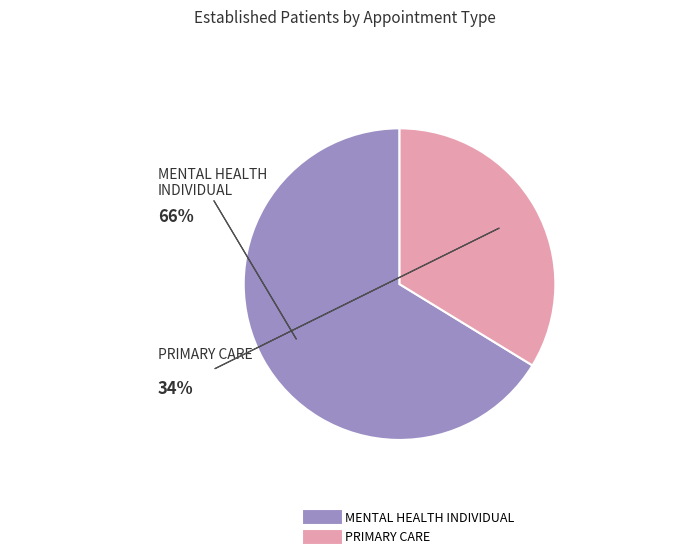

Which category has the smallest portion of the pie?

PRIMARY CARE